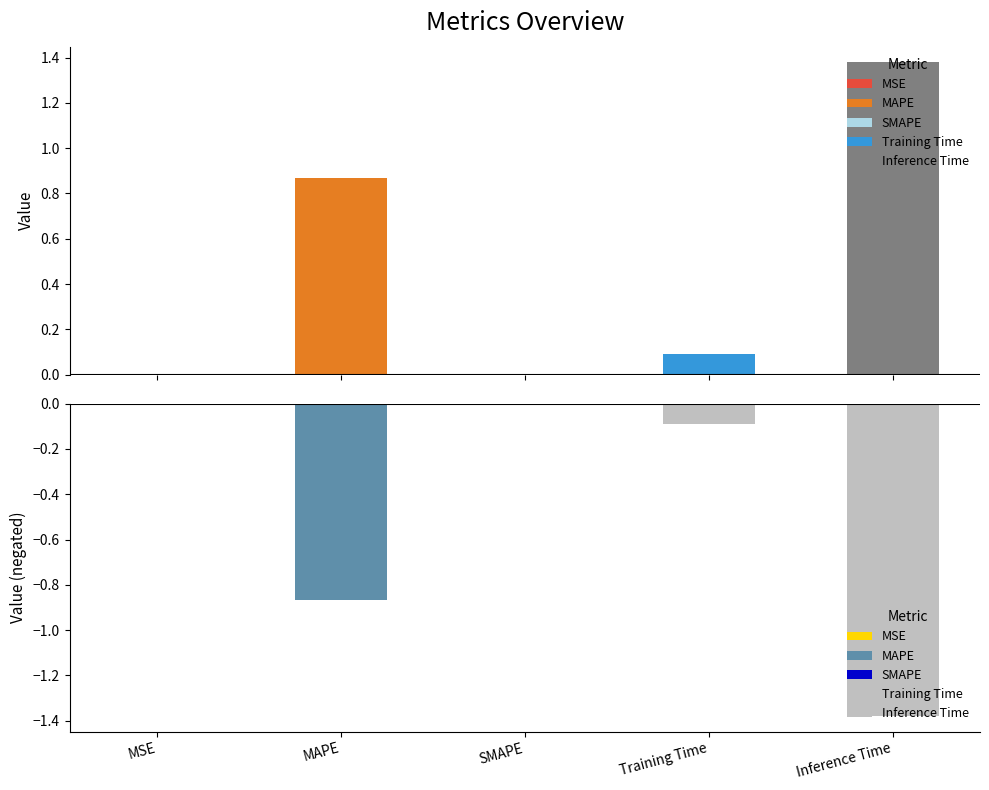

Which label corresponds to the smallest value in the chart?

SMAPE